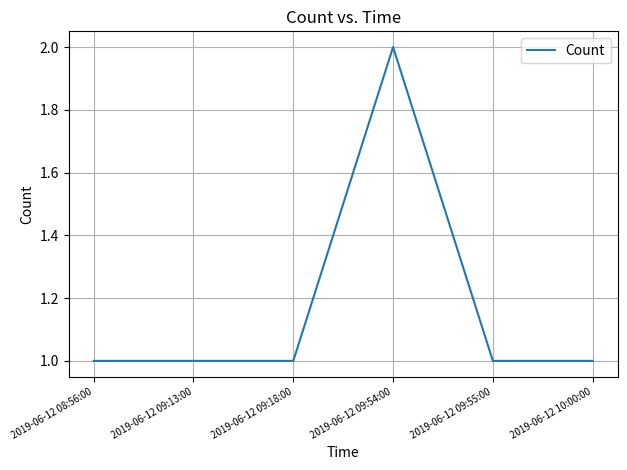

True or false: there are more than 0 points higher than both neighbors.

True